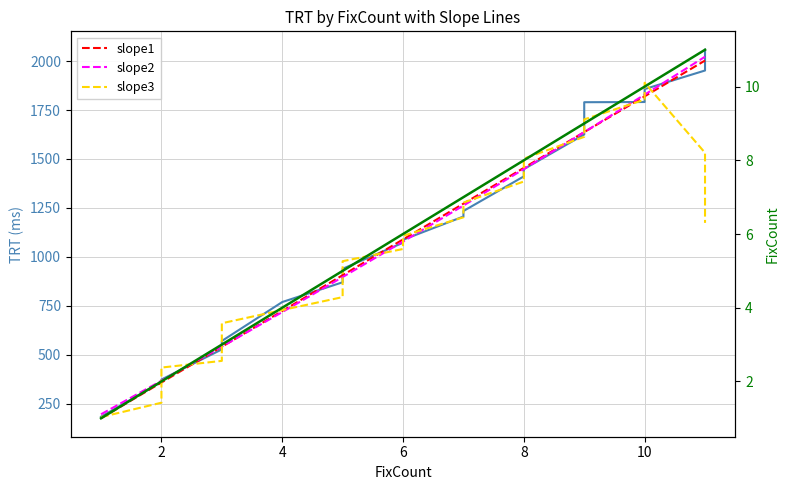

Reading left to right, extract all data points from this chart.

TRT: 183.0	361.0	362.0	367.0	372.0	373.0	527.0	532.0	538.0	544.0	550.0	570.0	769.0	870.0	881.0	881.0	884.0	894.0	896.0	939.0	1072.0	1087.0	1206.0	1234.0	1411.0	1448.0	1625.0	1790.0	1791.0	1857.0	1952.0	2058.0
slope1: 175.0	357.8	357.8	357.8	357.8	357.8	540.6	540.6	540.6	540.6	540.6	540.6	723.3	906.1	906.1	906.1	906.1	906.1	906.1	906.1	1088.9	1088.9	1271.7	1271.7	1454.5	1454.5	1637.3	1637.3	1820.1	1820.1	2002.8	2002.8
slope2: 195.5	367.1	367.1	367.1	367.1	367.1	541.1	541.1	541.1	541.1	541.1	541.1	717.6	896.6	896.6	896.6	896.6	896.6	896.6	896.6	1078.0	1078.0	1261.9	1261.9	1448.4	1448.4	1637.2	1637.2	1828.6	1828.6	2022.4	2022.4
slope3: 181.2	254.6	329.0	367.0	400.2	434.2	468.4	502.8	538.2	546.8	594.2	660.6	728.0	794.2	857.0	882.0	887.2	898.8	937.0	977.6	1040.0	1107.6	1202.0	1277.2	1384.8	1501.6	1613.0	1702.2	1803.0	1889.6	1531.6	1173.4
FixCount_line: 1.0	2.0	2.0	2.0	2.0	2.0	3.0	3.0	3.0	3.0	3.0	3.0	4.0	5.0	5.0	5.0	5.0	5.0	5.0	5.0	6.0	6.0	7.0	7.0	8.0	8.0	9.0	9.0	10.0	10.0	11.0	11.0